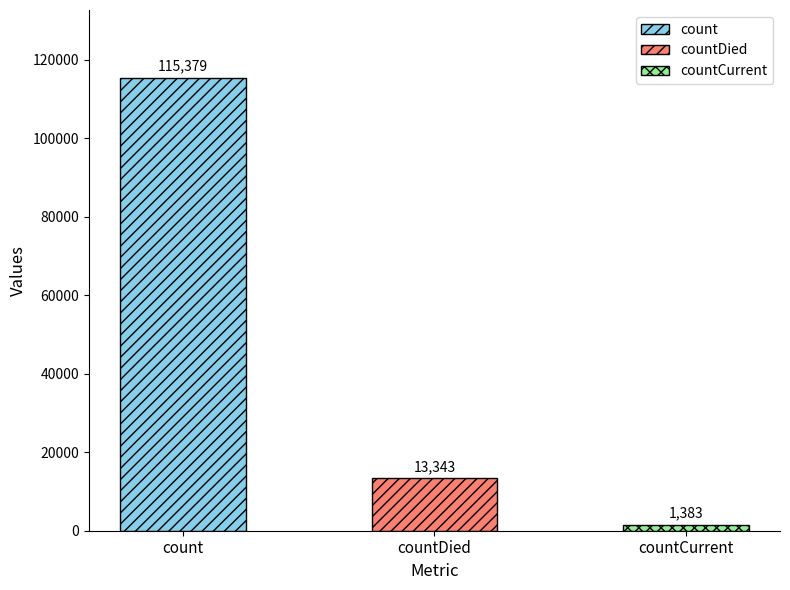

At which label is the value closest to 58381?

countDied